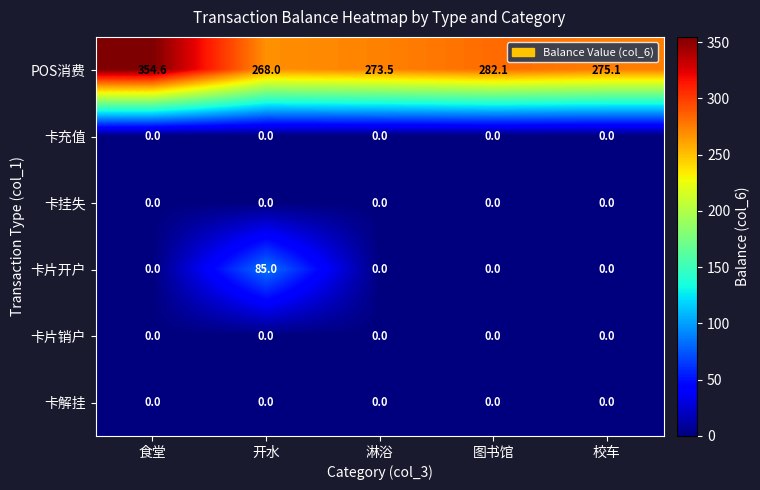

Reading right to left, extract all data points from this chart.

POS消费: 校车=275.1	图书馆=282.1	淋浴=273.5	开水=268.0	食堂=354.6
卡充值: 校车=0.0	图书馆=0.0	淋浴=0.0	开水=0.0	食堂=0.0
卡挂失: 校车=0.0	图书馆=0.0	淋浴=0.0	开水=0.0	食堂=0.0
卡片开户: 校车=0.0	图书馆=0.0	淋浴=0.0	开水=85.0	食堂=0.0
卡片销户: 校车=0.0	图书馆=0.0	淋浴=0.0	开水=0.0	食堂=0.0
卡解挂: 校车=0.0	图书馆=0.0	淋浴=0.0	开水=0.0	食堂=0.0